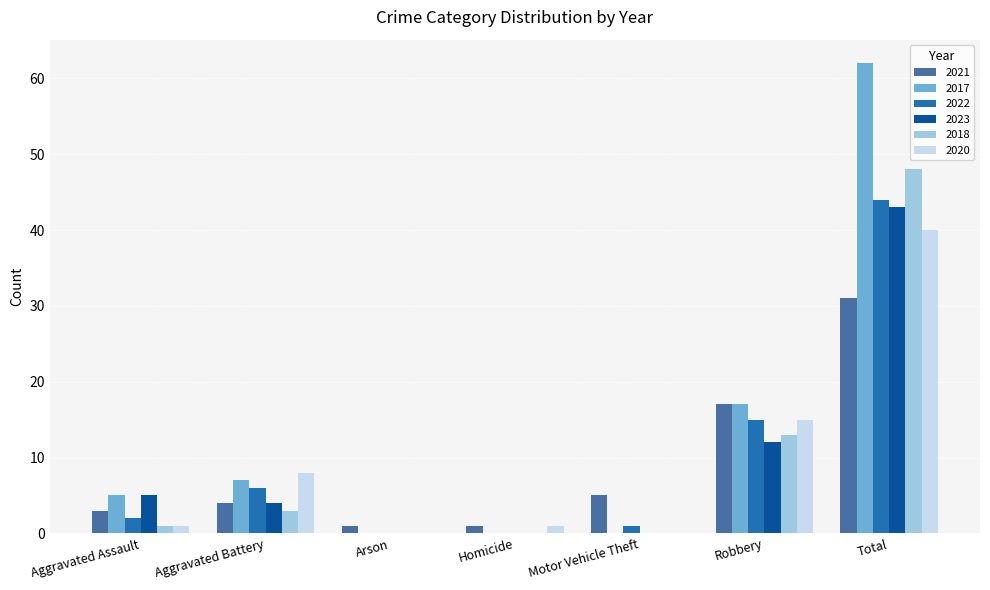

What is the maximum value shown in the chart?

62